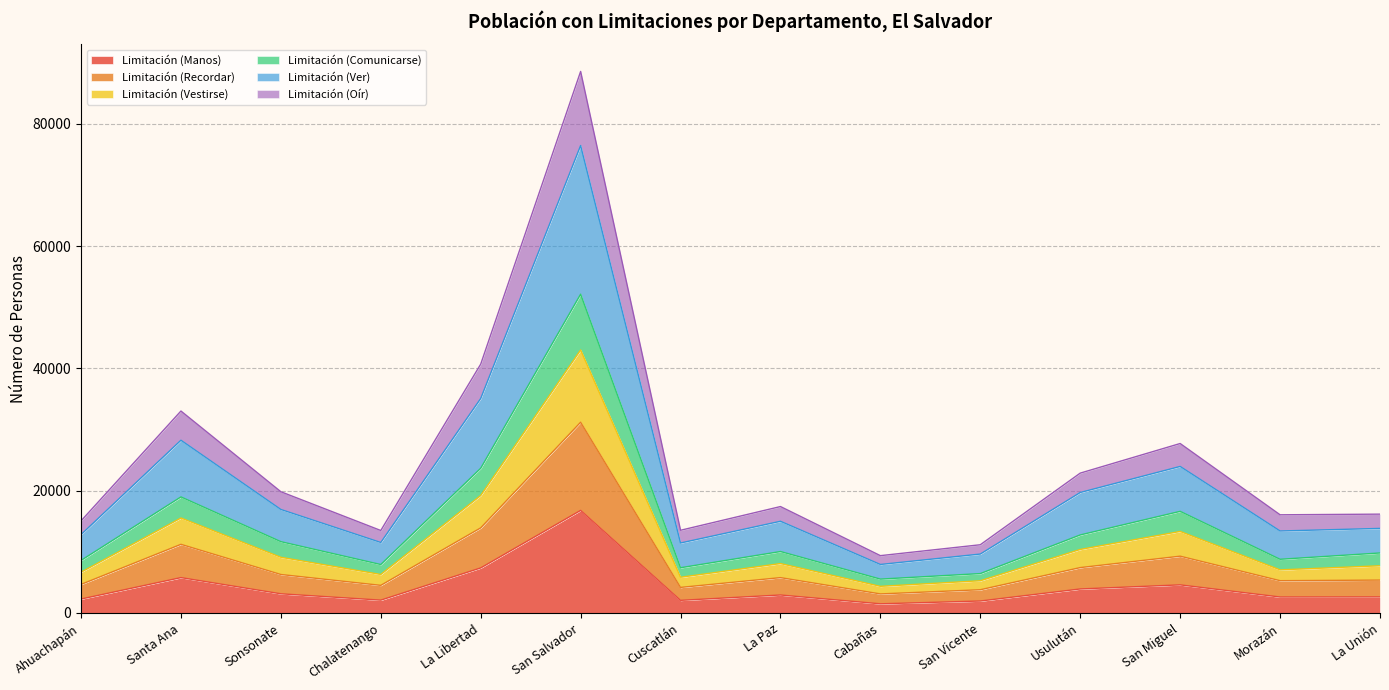

In Limitación (Vestirse), how many points are lower than both neighbors (excluding endpoints)?

4